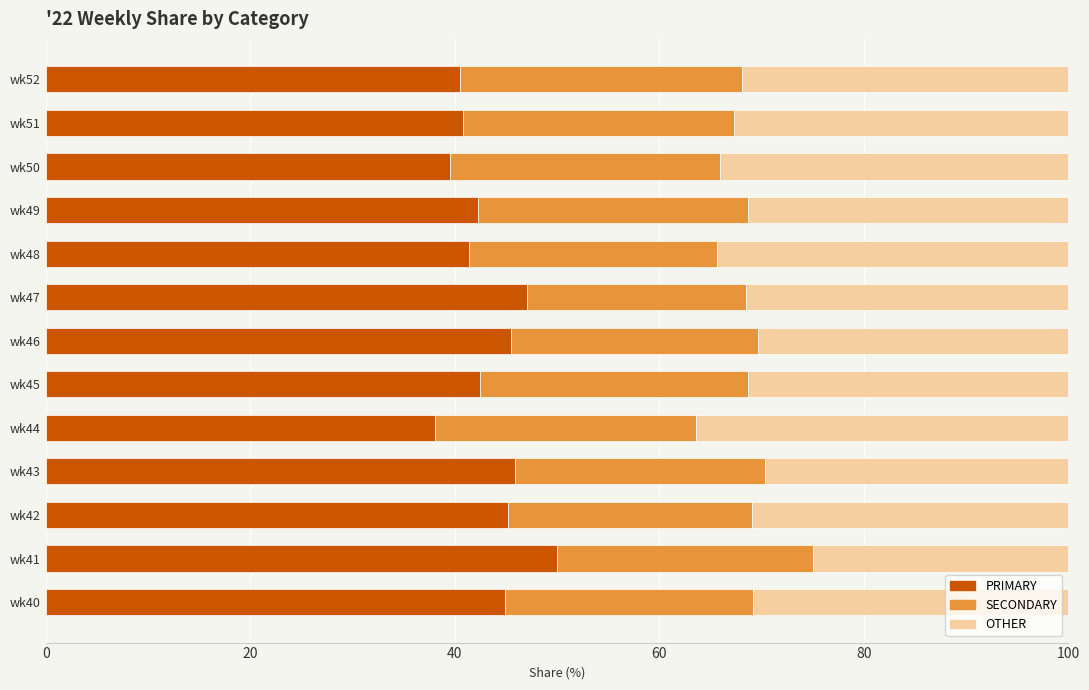

True or false: PRIMARY has a value of 61.1 at wk52.

False